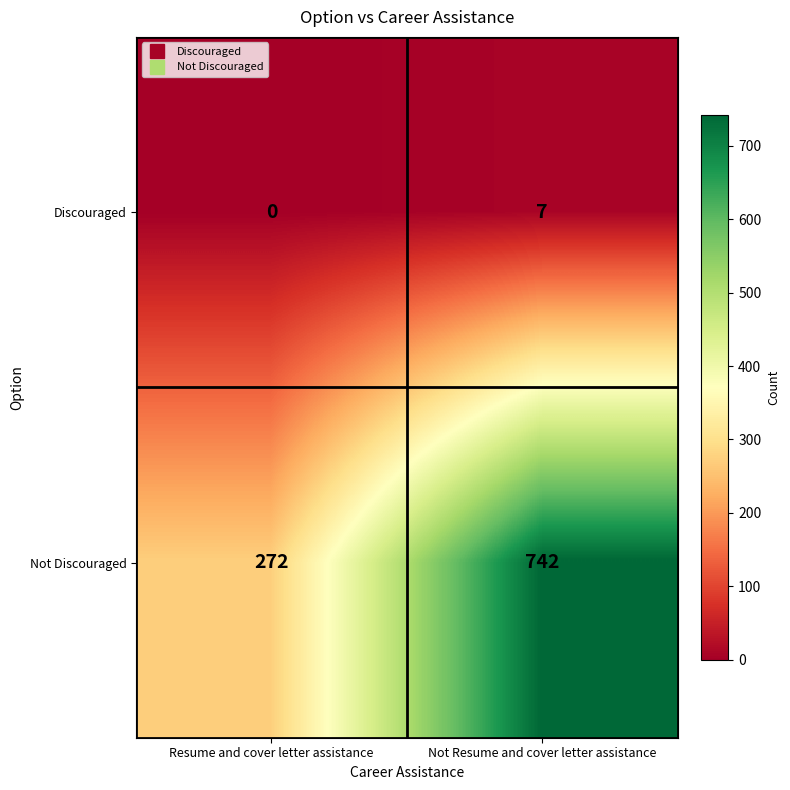

What is the sum of all Not Discouraged values?

1014